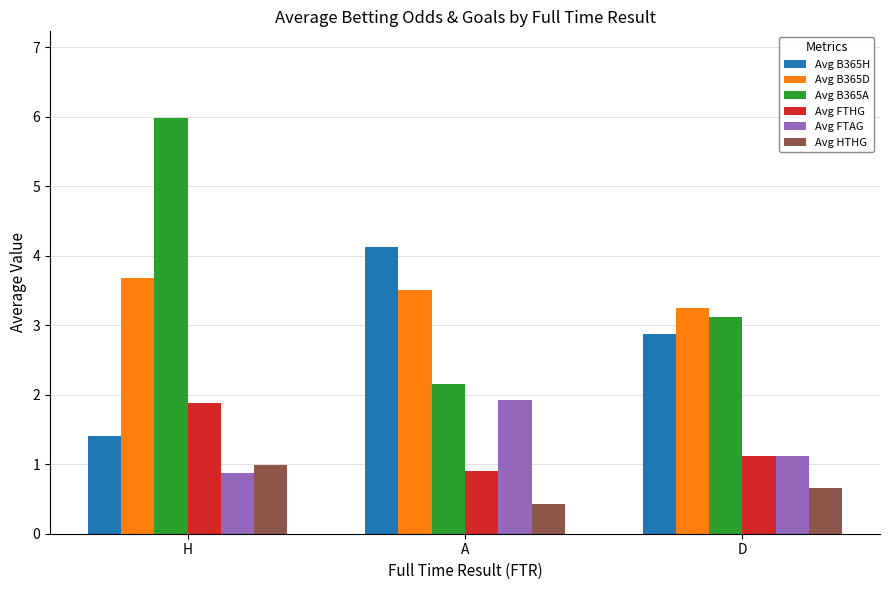

What is the value of the Avg FTAG bar at the 1st from the left?

0.9